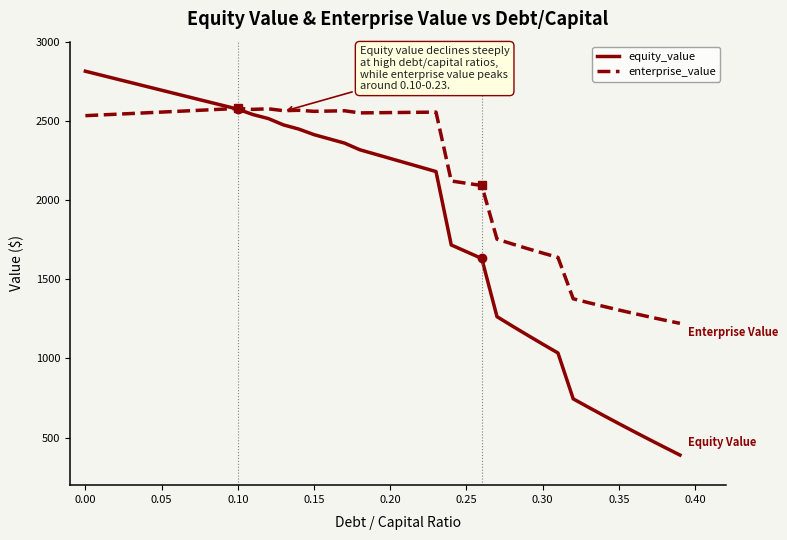

What is the difference between the maximum and minimum values in the equity_value series?

2423.2